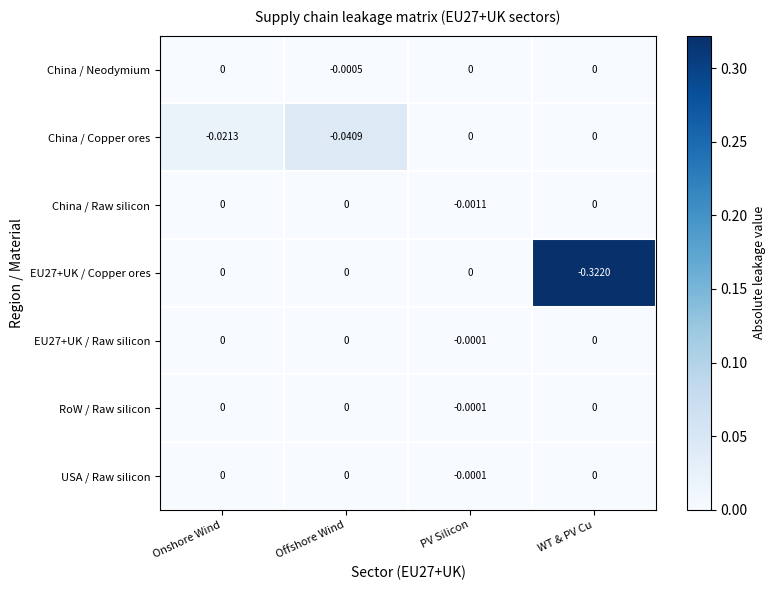

How many distinct data groups are displayed?

7